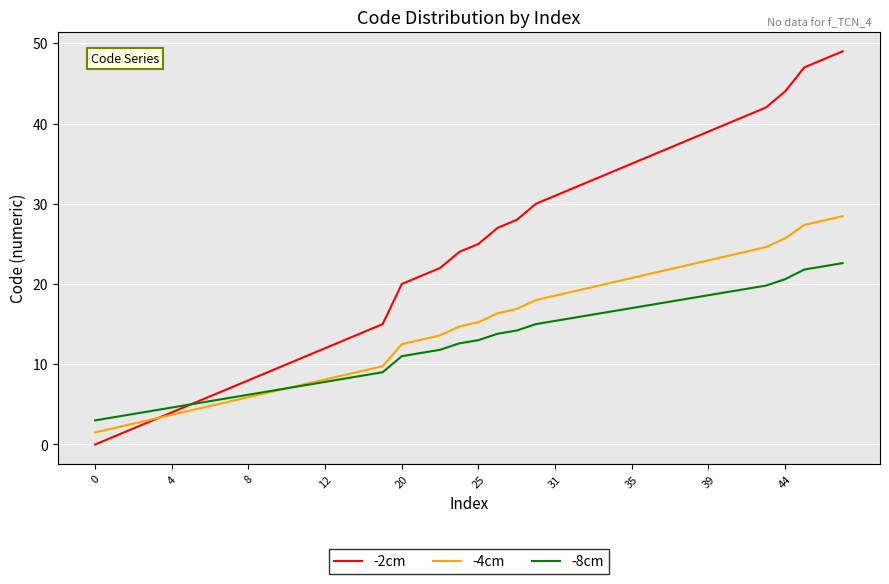

Which series has the largest total across all categories?

-2cm